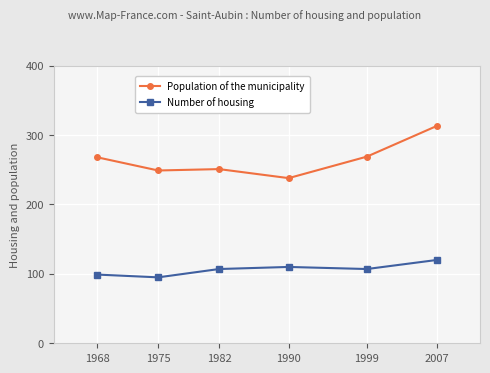

What is the value of the Number of housing point at the 2nd from the left?

95